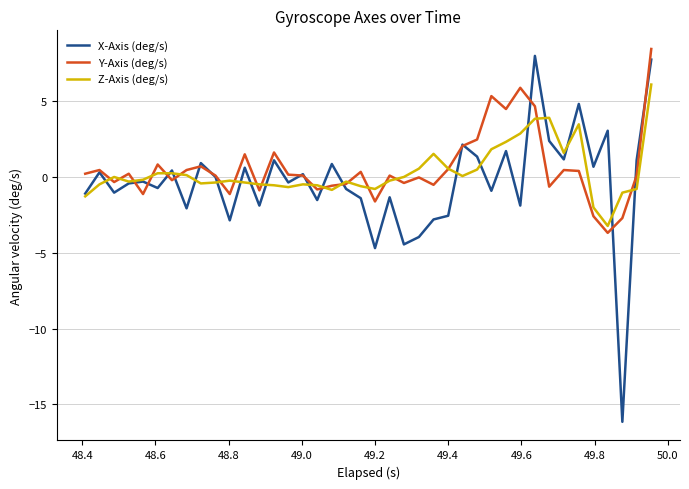

Which series has the largest range (max minus min)?

X-Axis (deg/s)